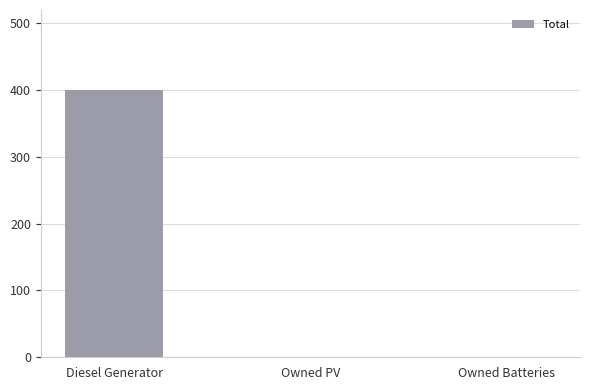

What is the change in value from Diesel Generator to Owned PV?

-400